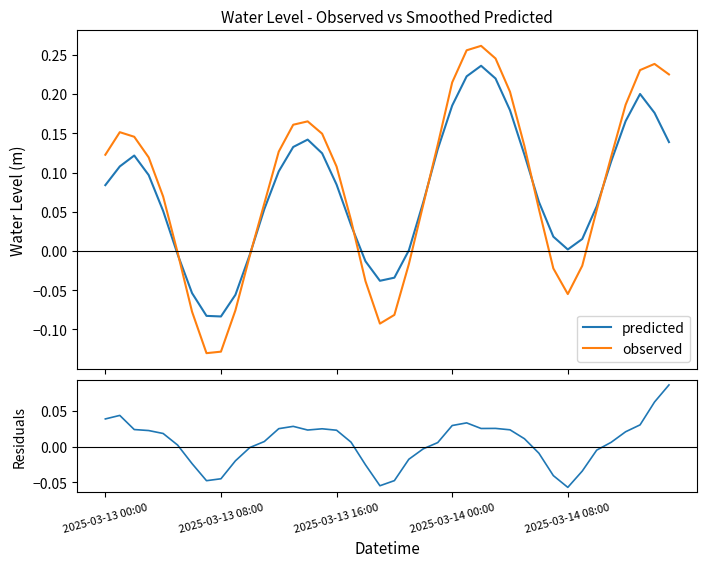

Is it true that observed equals 0.1 at 2025-03-13 08:00?

False